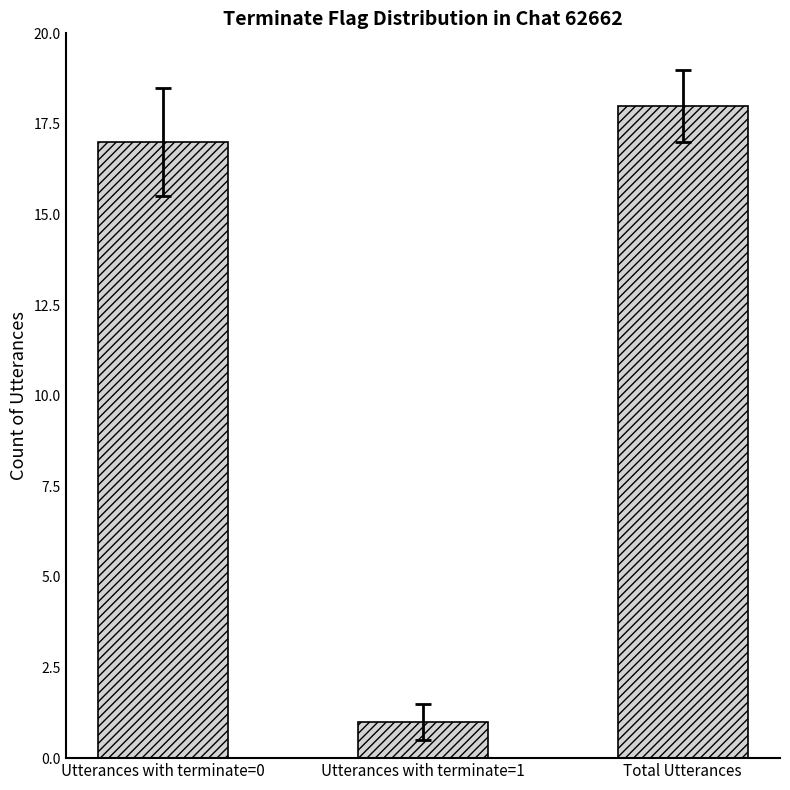

Read the value at Utterances with terminate=0, to the nearest 10.

20